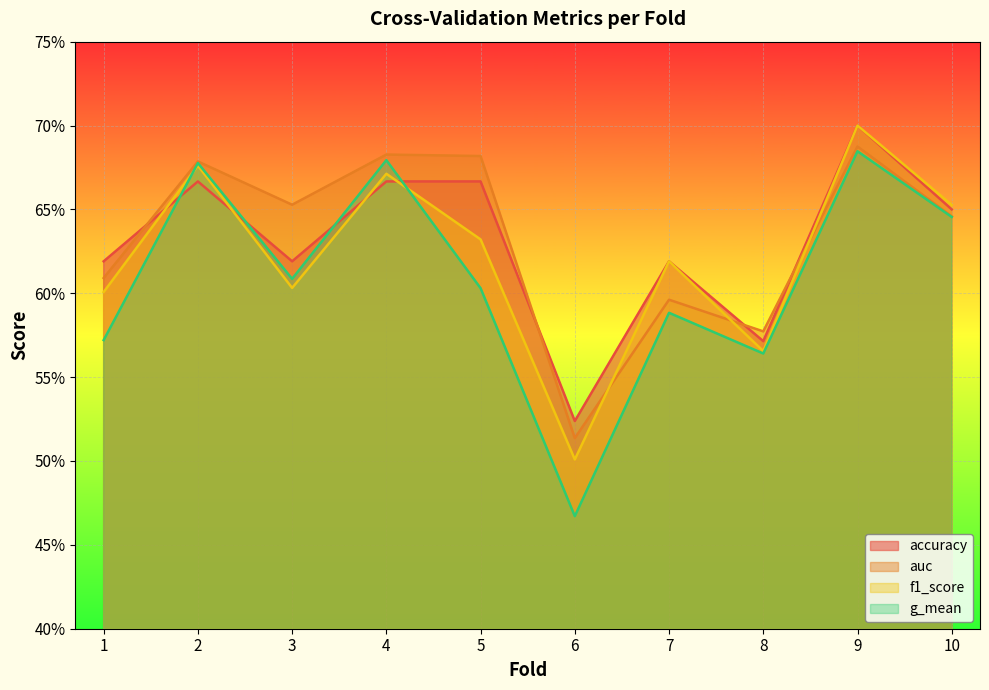

Rank the series at 2 from highest to lowest value.

auc, g_mean, f1_score, accuracy